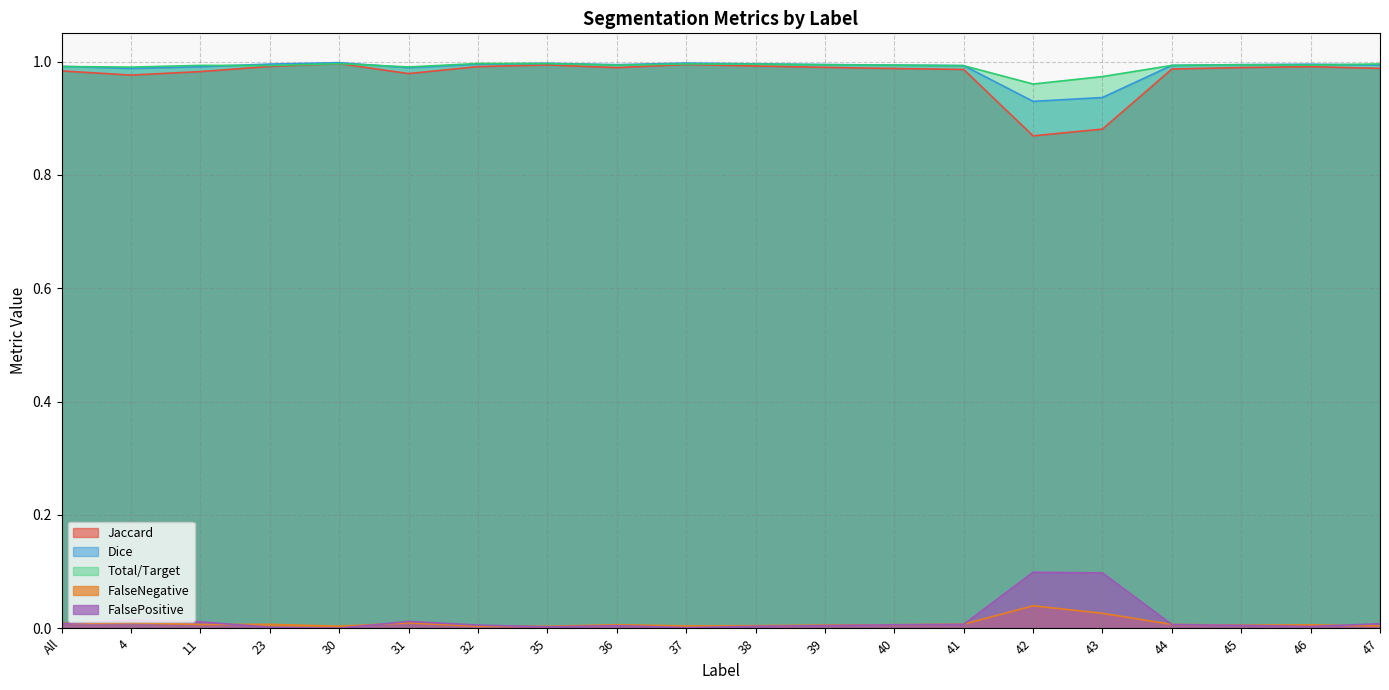

How many interior local peaks does the Jaccard series have?

4